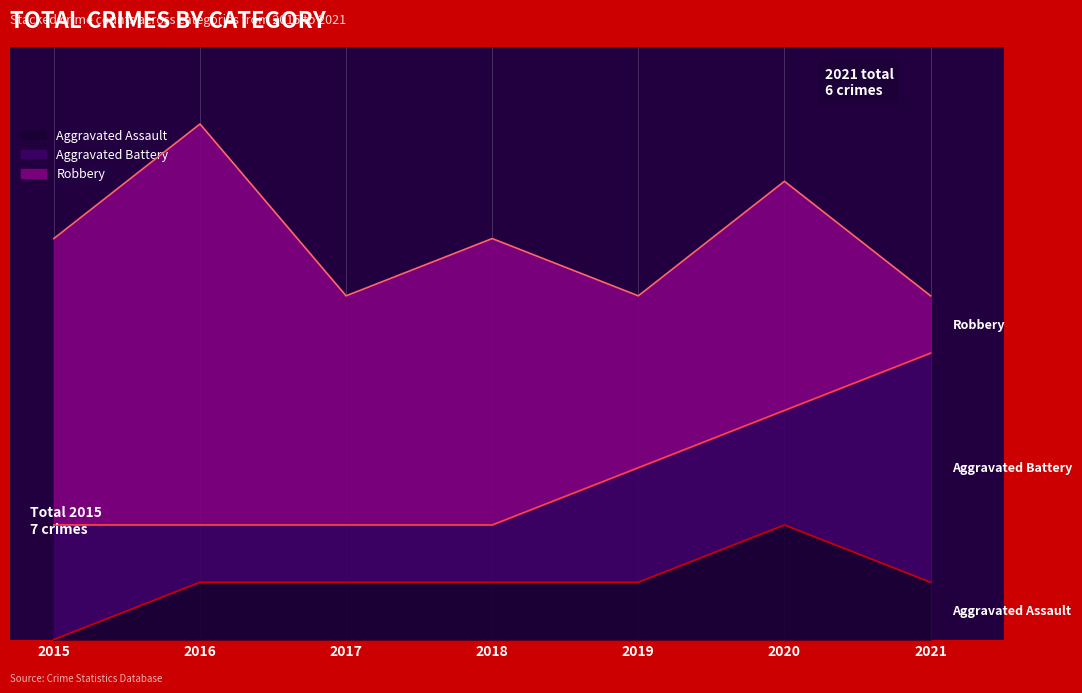

Rank the series at 2021 from highest to lowest value.

Aggravated Battery, Aggravated Assault, Robbery